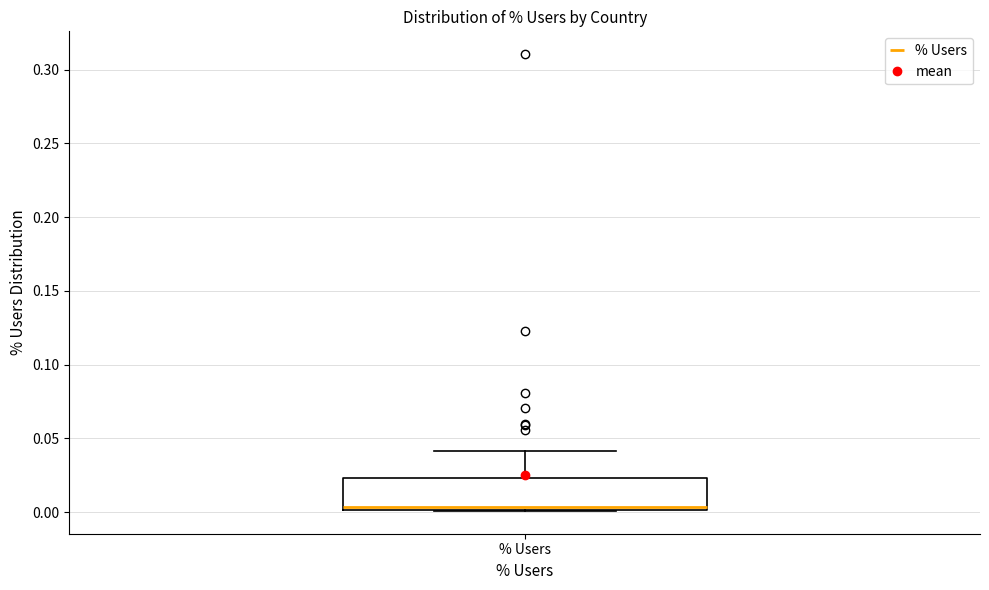

Where is the lower edge of the box for % Users on the y-axis? The values are not printed on the chart, so give them approximately, as read against the axis.

0.000